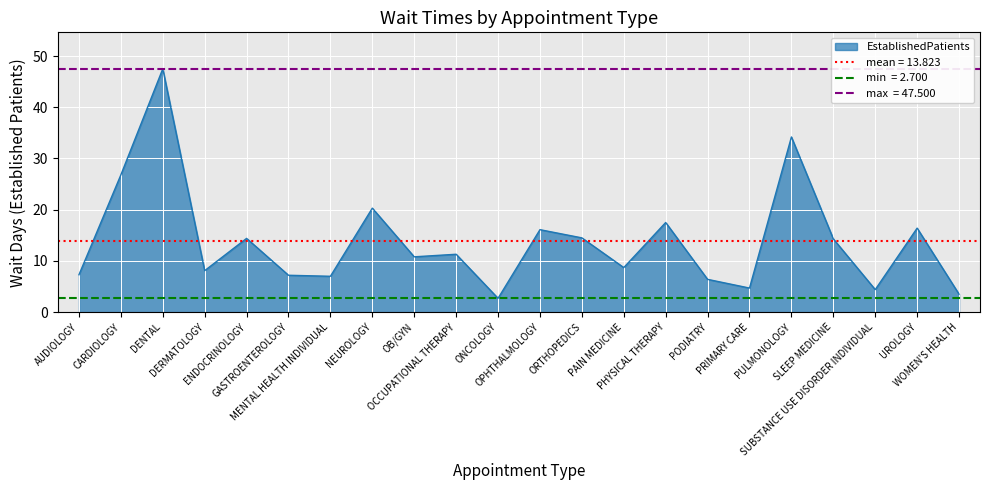

At which category does the data reach its first local peak?

DENTAL